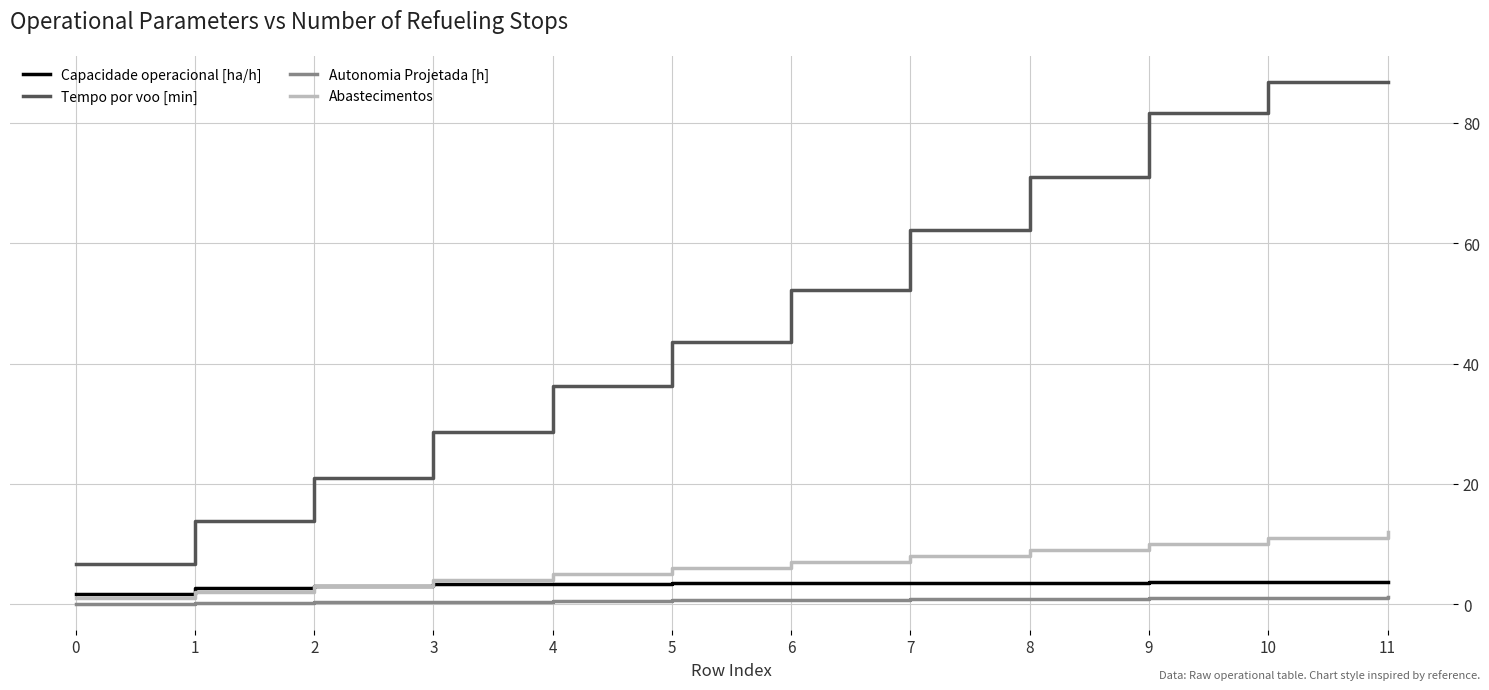

Which series has the largest total across all categories?

Tempo por voo [min]